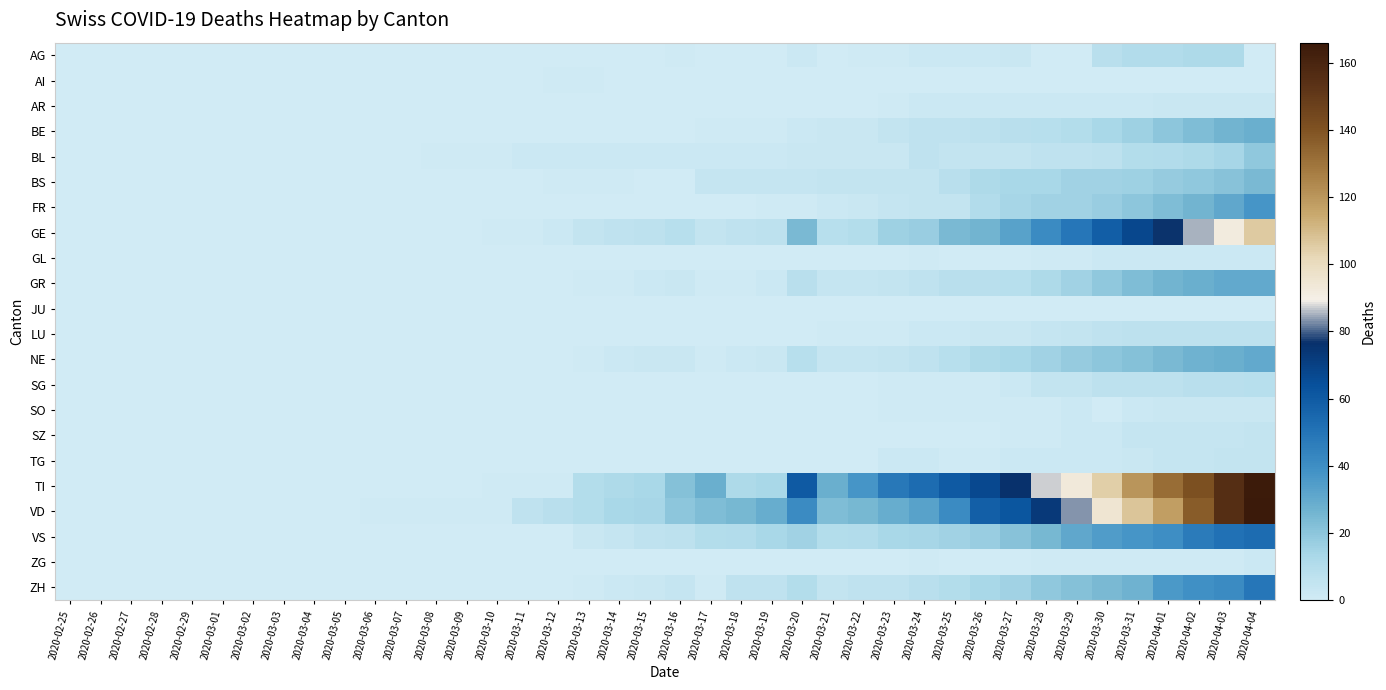

Reading left to right, extract all data points from this chart.

AG: 2020-02-25=0	2020-02-26=0	2020-02-27=0	2020-02-28=0	2020-02-29=0	2020-03-01=0	2020-03-02=0	2020-03-03=0	2020-03-04=0	2020-03-05=0	2020-03-06=0	2020-03-07=0	2020-03-08=0	2020-03-09=0	2020-03-10=0	2020-03-11=0	2020-03-12=0	2020-03-13=0	2020-03-14=0	2020-03-15=0	2020-03-16=1	2020-03-17=0	2020-03-18=0	2020-03-19=0	2020-03-20=2	2020-03-21=0	2020-03-22=1	2020-03-23=1	2020-03-24=2	2020-03-25=2	2020-03-26=2	2020-03-27=3	2020-03-28=0	2020-03-29=0	2020-03-30=8	2020-03-31=11	2020-04-01=11	2020-04-02=12	2020-04-03=12	2020-04-04=0
AI: 2020-02-25=0	2020-02-26=0	2020-02-27=0	2020-02-28=0	2020-02-29=0	2020-03-01=0	2020-03-02=0	2020-03-03=0	2020-03-04=0	2020-03-05=0	2020-03-06=0	2020-03-07=0	2020-03-08=0	2020-03-09=0	2020-03-10=0	2020-03-11=0	2020-03-12=1	2020-03-13=1	2020-03-14=0	2020-03-15=0	2020-03-16=0	2020-03-17=0	2020-03-18=0	2020-03-19=0	2020-03-20=0	2020-03-21=0	2020-03-22=0	2020-03-23=0	2020-03-24=0	2020-03-25=0	2020-03-26=0	2020-03-27=0	2020-03-28=0	2020-03-29=0	2020-03-30=0	2020-03-31=0	2020-04-01=0	2020-04-02=0	2020-04-03=0	2020-04-04=0
AR: 2020-02-25=0	2020-02-26=0	2020-02-27=0	2020-02-28=0	2020-02-29=0	2020-03-01=0	2020-03-02=0	2020-03-03=0	2020-03-04=0	2020-03-05=0	2020-03-06=0	2020-03-07=0	2020-03-08=0	2020-03-09=0	2020-03-10=0	2020-03-11=0	2020-03-12=0	2020-03-13=0	2020-03-14=0	2020-03-15=0	2020-03-16=0	2020-03-17=0	2020-03-18=0	2020-03-19=0	2020-03-20=0	2020-03-21=0	2020-03-22=0	2020-03-23=1	2020-03-24=2	2020-03-25=2	2020-03-26=2	2020-03-27=2	2020-03-28=2	2020-03-29=2	2020-03-30=2	2020-03-31=2	2020-04-01=3	2020-04-02=3	2020-04-03=3	2020-04-04=3
BE: 2020-02-25=0	2020-02-26=0	2020-02-27=0	2020-02-28=0	2020-02-29=0	2020-03-01=0	2020-03-02=0	2020-03-03=0	2020-03-04=0	2020-03-05=0	2020-03-06=0	2020-03-07=0	2020-03-08=0	2020-03-09=0	2020-03-10=0	2020-03-11=0	2020-03-12=0	2020-03-13=0	2020-03-14=0	2020-03-15=0	2020-03-16=0	2020-03-17=1	2020-03-18=1	2020-03-19=1	2020-03-20=2	2020-03-21=3	2020-03-22=3	2020-03-23=5	2020-03-24=6	2020-03-25=6	2020-03-26=7	2020-03-27=8	2020-03-28=9	2020-03-29=10	2020-03-30=13	2020-03-31=16	2020-04-01=20	2020-04-02=23	2020-04-03=26	2020-04-04=28
BL: 2020-02-25=0	2020-02-26=0	2020-02-27=0	2020-02-28=0	2020-02-29=0	2020-03-01=0	2020-03-02=0	2020-03-03=0	2020-03-04=0	2020-03-05=0	2020-03-06=0	2020-03-07=0	2020-03-08=1	2020-03-09=1	2020-03-10=1	2020-03-11=2	2020-03-12=2	2020-03-13=2	2020-03-14=2	2020-03-15=2	2020-03-16=2	2020-03-17=2	2020-03-18=2	2020-03-19=2	2020-03-20=3	2020-03-21=3	2020-03-22=3	2020-03-23=3	2020-03-24=6	2020-03-25=5	2020-03-26=5	2020-03-27=5	2020-03-28=6	2020-03-29=6	2020-03-30=7	2020-03-31=10	2020-04-01=11	2020-04-02=12	2020-04-03=14	2020-04-04=19
BS: 2020-02-25=0	2020-02-26=0	2020-02-27=0	2020-02-28=0	2020-02-29=0	2020-03-01=0	2020-03-02=0	2020-03-03=0	2020-03-04=0	2020-03-05=0	2020-03-06=0	2020-03-07=0	2020-03-08=0	2020-03-09=0	2020-03-10=0	2020-03-11=0	2020-03-12=1	2020-03-13=1	2020-03-14=1	2020-03-15=0	2020-03-16=0	2020-03-17=4	2020-03-18=4	2020-03-19=4	2020-03-20=4	2020-03-21=5	2020-03-22=5	2020-03-23=5	2020-03-24=5	2020-03-25=8	2020-03-26=12	2020-03-27=13	2020-03-28=13	2020-03-29=15	2020-03-30=15	2020-03-31=16	2020-04-01=18	2020-04-02=19	2020-04-03=21	2020-04-04=24
FR: 2020-02-25=0	2020-02-26=0	2020-02-27=0	2020-02-28=0	2020-02-29=0	2020-03-01=0	2020-03-02=0	2020-03-03=0	2020-03-04=0	2020-03-05=0	2020-03-06=0	2020-03-07=0	2020-03-08=0	2020-03-09=0	2020-03-10=0	2020-03-11=0	2020-03-12=0	2020-03-13=0	2020-03-14=0	2020-03-15=0	2020-03-16=0	2020-03-17=0	2020-03-18=0	2020-03-19=1	2020-03-20=1	2020-03-21=2	2020-03-22=3	2020-03-23=4	2020-03-24=5	2020-03-25=5	2020-03-26=11	2020-03-27=14	2020-03-28=15	2020-03-29=15	2020-03-30=17	2020-03-31=20	2020-04-01=23	2020-04-02=26	2020-04-03=31	2020-04-04=37
GE: 2020-02-25=0	2020-02-26=0	2020-02-27=0	2020-02-28=0	2020-02-29=0	2020-03-01=0	2020-03-02=0	2020-03-03=0	2020-03-04=0	2020-03-05=0	2020-03-06=0	2020-03-07=0	2020-03-08=0	2020-03-09=0	2020-03-10=1	2020-03-11=1	2020-03-12=2	2020-03-13=5	2020-03-14=6	2020-03-15=7	2020-03-16=9	2020-03-17=5	2020-03-18=6	2020-03-19=7	2020-03-20=24	2020-03-21=9	2020-03-22=10	2020-03-23=16	2020-03-24=17	2020-03-25=24	2020-03-26=26	2020-03-27=33	2020-03-28=41	2020-03-29=49	2020-03-30=59	2020-03-31=68	2020-04-01=77	2020-04-02=85	2020-04-03=92	2020-04-04=106
GL: 2020-02-25=0	2020-02-26=0	2020-02-27=0	2020-02-28=0	2020-02-29=0	2020-03-01=0	2020-03-02=0	2020-03-03=0	2020-03-04=0	2020-03-05=0	2020-03-06=0	2020-03-07=0	2020-03-08=0	2020-03-09=0	2020-03-10=0	2020-03-11=0	2020-03-12=0	2020-03-13=0	2020-03-14=0	2020-03-15=0	2020-03-16=0	2020-03-17=0	2020-03-18=0	2020-03-19=0	2020-03-20=0	2020-03-21=0	2020-03-22=0	2020-03-23=0	2020-03-24=1	2020-03-25=0	2020-03-26=0	2020-03-27=0	2020-03-28=1	2020-03-29=1	2020-03-30=2	2020-03-31=2	2020-04-01=2	2020-04-02=2	2020-04-03=2	2020-04-04=2
GR: 2020-02-25=0	2020-02-26=0	2020-02-27=0	2020-02-28=0	2020-02-29=0	2020-03-01=0	2020-03-02=0	2020-03-03=0	2020-03-04=0	2020-03-05=0	2020-03-06=0	2020-03-07=0	2020-03-08=0	2020-03-09=0	2020-03-10=0	2020-03-11=0	2020-03-12=0	2020-03-13=1	2020-03-14=1	2020-03-15=2	2020-03-16=3	2020-03-17=1	2020-03-18=1	2020-03-19=2	2020-03-20=8	2020-03-21=4	2020-03-22=4	2020-03-23=5	2020-03-24=6	2020-03-25=8	2020-03-26=8	2020-03-27=9	2020-03-28=12	2020-03-29=15	2020-03-30=19	2020-03-31=23	2020-04-01=26	2020-04-02=28	2020-04-03=30	2020-04-04=30
JU: 2020-02-25=0	2020-02-26=0	2020-02-27=0	2020-02-28=0	2020-02-29=0	2020-03-01=0	2020-03-02=0	2020-03-03=0	2020-03-04=0	2020-03-05=0	2020-03-06=0	2020-03-07=0	2020-03-08=0	2020-03-09=0	2020-03-10=0	2020-03-11=0	2020-03-12=0	2020-03-13=0	2020-03-14=0	2020-03-15=0	2020-03-16=0	2020-03-17=0	2020-03-18=0	2020-03-19=0	2020-03-20=0	2020-03-21=0	2020-03-22=0	2020-03-23=0	2020-03-24=0	2020-03-25=0	2020-03-26=0	2020-03-27=0	2020-03-28=0	2020-03-29=0	2020-03-30=0	2020-03-31=0	2020-04-01=0	2020-04-02=0	2020-04-03=0	2020-04-04=0
LU: 2020-02-25=0	2020-02-26=0	2020-02-27=0	2020-02-28=0	2020-02-29=0	2020-03-01=0	2020-03-02=0	2020-03-03=0	2020-03-04=0	2020-03-05=0	2020-03-06=0	2020-03-07=0	2020-03-08=0	2020-03-09=0	2020-03-10=0	2020-03-11=0	2020-03-12=0	2020-03-13=0	2020-03-14=0	2020-03-15=0	2020-03-16=0	2020-03-17=0	2020-03-18=0	2020-03-19=0	2020-03-20=0	2020-03-21=1	2020-03-22=1	2020-03-23=1	2020-03-24=2	2020-03-25=2	2020-03-26=3	2020-03-27=3	2020-03-28=4	2020-03-29=5	2020-03-30=6	2020-03-31=7	2020-04-01=7	2020-04-02=7	2020-04-03=7	2020-04-04=7
NE: 2020-02-25=0	2020-02-26=0	2020-02-27=0	2020-02-28=0	2020-02-29=0	2020-03-01=0	2020-03-02=0	2020-03-03=0	2020-03-04=0	2020-03-05=0	2020-03-06=0	2020-03-07=0	2020-03-08=0	2020-03-09=0	2020-03-10=0	2020-03-11=0	2020-03-12=0	2020-03-13=1	2020-03-14=2	2020-03-15=3	2020-03-16=3	2020-03-17=1	2020-03-18=2	2020-03-19=3	2020-03-20=9	2020-03-21=4	2020-03-22=4	2020-03-23=5	2020-03-24=6	2020-03-25=9	2020-03-26=12	2020-03-27=13	2020-03-28=15	2020-03-29=18	2020-03-30=20	2020-03-31=22	2020-04-01=24	2020-04-02=27	2020-04-03=28	2020-04-04=30
SG: 2020-02-25=0	2020-02-26=0	2020-02-27=0	2020-02-28=0	2020-02-29=0	2020-03-01=0	2020-03-02=0	2020-03-03=0	2020-03-04=0	2020-03-05=0	2020-03-06=0	2020-03-07=0	2020-03-08=0	2020-03-09=0	2020-03-10=0	2020-03-11=0	2020-03-12=0	2020-03-13=0	2020-03-14=0	2020-03-15=0	2020-03-16=0	2020-03-17=0	2020-03-18=0	2020-03-19=0	2020-03-20=0	2020-03-21=0	2020-03-22=0	2020-03-23=1	2020-03-24=1	2020-03-25=1	2020-03-26=1	2020-03-27=2	2020-03-28=5	2020-03-29=5	2020-03-30=7	2020-03-31=7	2020-04-01=7	2020-04-02=8	2020-04-03=8	2020-04-04=9
SO: 2020-02-25=0	2020-02-26=0	2020-02-27=0	2020-02-28=0	2020-02-29=0	2020-03-01=0	2020-03-02=0	2020-03-03=0	2020-03-04=0	2020-03-05=0	2020-03-06=0	2020-03-07=0	2020-03-08=0	2020-03-09=0	2020-03-10=0	2020-03-11=0	2020-03-12=0	2020-03-13=0	2020-03-14=0	2020-03-15=0	2020-03-16=0	2020-03-17=0	2020-03-18=0	2020-03-19=0	2020-03-20=0	2020-03-21=0	2020-03-22=0	2020-03-23=1	2020-03-24=1	2020-03-25=1	2020-03-26=1	2020-03-27=1	2020-03-28=1	2020-03-29=2	2020-03-30=0	2020-03-31=2	2020-04-01=3	2020-04-02=3	2020-04-03=3	2020-04-04=3
SZ: 2020-02-25=0	2020-02-26=0	2020-02-27=0	2020-02-28=0	2020-02-29=0	2020-03-01=0	2020-03-02=0	2020-03-03=0	2020-03-04=0	2020-03-05=0	2020-03-06=0	2020-03-07=0	2020-03-08=0	2020-03-09=0	2020-03-10=0	2020-03-11=0	2020-03-12=0	2020-03-13=0	2020-03-14=0	2020-03-15=0	2020-03-16=0	2020-03-17=0	2020-03-18=0	2020-03-19=0	2020-03-20=0	2020-03-21=0	2020-03-22=0	2020-03-23=0	2020-03-24=0	2020-03-25=0	2020-03-26=0	2020-03-27=1	2020-03-28=1	2020-03-29=2	2020-03-30=2	2020-03-31=4	2020-04-01=4	2020-04-02=4	2020-04-03=4	2020-04-04=5
TG: 2020-02-25=0	2020-02-26=0	2020-02-27=0	2020-02-28=0	2020-02-29=0	2020-03-01=0	2020-03-02=0	2020-03-03=0	2020-03-04=0	2020-03-05=0	2020-03-06=0	2020-03-07=0	2020-03-08=0	2020-03-09=0	2020-03-10=0	2020-03-11=0	2020-03-12=0	2020-03-13=0	2020-03-14=0	2020-03-15=0	2020-03-16=0	2020-03-17=0	2020-03-18=0	2020-03-19=0	2020-03-20=0	2020-03-21=0	2020-03-22=0	2020-03-23=2	2020-03-24=2	2020-03-25=1	2020-03-26=1	2020-03-27=2	2020-03-28=2	2020-03-29=2	2020-03-30=2	2020-03-31=3	2020-04-01=4	2020-04-02=4	2020-04-03=5	2020-04-04=5
TI: 2020-02-25=0	2020-02-26=0	2020-02-27=0	2020-02-28=0	2020-02-29=0	2020-03-01=0	2020-03-02=0	2020-03-03=0	2020-03-04=0	2020-03-05=0	2020-03-06=0	2020-03-07=0	2020-03-08=0	2020-03-09=0	2020-03-10=1	2020-03-11=1	2020-03-12=1	2020-03-13=10	2020-03-14=12	2020-03-15=13	2020-03-16=22	2020-03-17=28	2020-03-18=12	2020-03-19=13	2020-03-20=60	2020-03-21=28	2020-03-22=37	2020-03-23=48	2020-03-24=53	2020-03-25=60	2020-03-26=67	2020-03-27=76	2020-03-28=87	2020-03-29=93	2020-03-30=105	2020-03-31=120	2020-04-01=132	2020-04-02=141	2020-04-03=155	2020-04-04=165
VD: 2020-02-25=0	2020-02-26=0	2020-02-27=0	2020-02-28=0	2020-02-29=0	2020-03-01=0	2020-03-02=0	2020-03-03=0	2020-03-04=0	2020-03-05=0	2020-03-06=1	2020-03-07=1	2020-03-08=1	2020-03-09=1	2020-03-10=1	2020-03-11=6	2020-03-12=8	2020-03-13=10	2020-03-14=13	2020-03-15=14	2020-03-16=20	2020-03-17=23	2020-03-18=25	2020-03-19=29	2020-03-20=41	2020-03-21=23	2020-03-22=25	2020-03-23=29	2020-03-24=33	2020-03-25=41	2020-03-26=58	2020-03-27=62	2020-03-28=73	2020-03-29=83	2020-03-30=95	2020-03-31=107	2020-04-01=118	2020-04-02=137	2020-04-03=155	2020-04-04=166
VS: 2020-02-25=0	2020-02-26=0	2020-02-27=0	2020-02-28=0	2020-02-29=0	2020-03-01=0	2020-03-02=0	2020-03-03=0	2020-03-04=0	2020-03-05=0	2020-03-06=0	2020-03-07=0	2020-03-08=0	2020-03-09=0	2020-03-10=0	2020-03-11=0	2020-03-12=0	2020-03-13=3	2020-03-14=4	2020-03-15=6	2020-03-16=7	2020-03-17=10	2020-03-18=11	2020-03-19=13	2020-03-20=15	2020-03-21=10	2020-03-22=11	2020-03-23=13	2020-03-24=14	2020-03-25=15	2020-03-26=17	2020-03-27=21	2020-03-28=25	2020-03-29=31	2020-03-30=35	2020-03-31=37	2020-04-01=40	2020-04-02=47	2020-04-03=51	2020-04-04=53
ZG: 2020-02-25=0	2020-02-26=0	2020-02-27=0	2020-02-28=0	2020-02-29=0	2020-03-01=0	2020-03-02=0	2020-03-03=0	2020-03-04=0	2020-03-05=0	2020-03-06=0	2020-03-07=0	2020-03-08=0	2020-03-09=0	2020-03-10=0	2020-03-11=0	2020-03-12=0	2020-03-13=0	2020-03-14=0	2020-03-15=0	2020-03-16=0	2020-03-17=0	2020-03-18=0	2020-03-19=0	2020-03-20=0	2020-03-21=0	2020-03-22=0	2020-03-23=0	2020-03-24=1	2020-03-25=0	2020-03-26=0	2020-03-27=0	2020-03-28=1	2020-03-29=1	2020-03-30=1	2020-03-31=1	2020-04-01=1	2020-04-02=1	2020-04-03=1	2020-04-04=2
ZH: 2020-02-25=0	2020-02-26=0	2020-02-27=0	2020-02-28=0	2020-02-29=0	2020-03-01=0	2020-03-02=0	2020-03-03=0	2020-03-04=0	2020-03-05=0	2020-03-06=0	2020-03-07=0	2020-03-08=0	2020-03-09=0	2020-03-10=0	2020-03-11=0	2020-03-12=0	2020-03-13=1	2020-03-14=2	2020-03-15=3	2020-03-16=4	2020-03-17=1	2020-03-18=6	2020-03-19=6	2020-03-20=10	2020-03-21=5	2020-03-22=6	2020-03-23=6	2020-03-24=8	2020-03-25=10	2020-03-26=13	2020-03-27=15	2020-03-28=19	2020-03-29=22	2020-03-30=24	2020-03-31=27	2020-04-01=36	2020-04-02=39	2020-04-03=41	2020-04-04=49